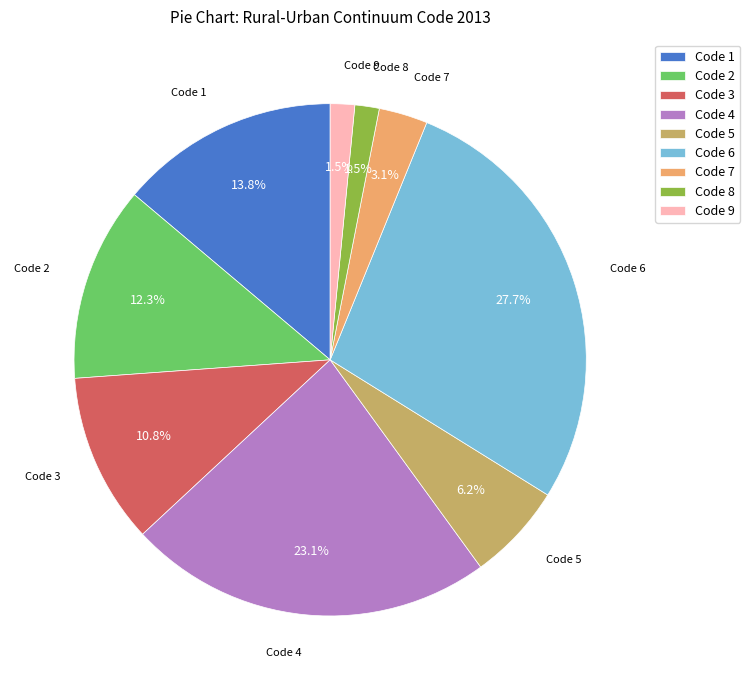

What is the ratio of the value at Code 7 to the value at Code 5?

0.5